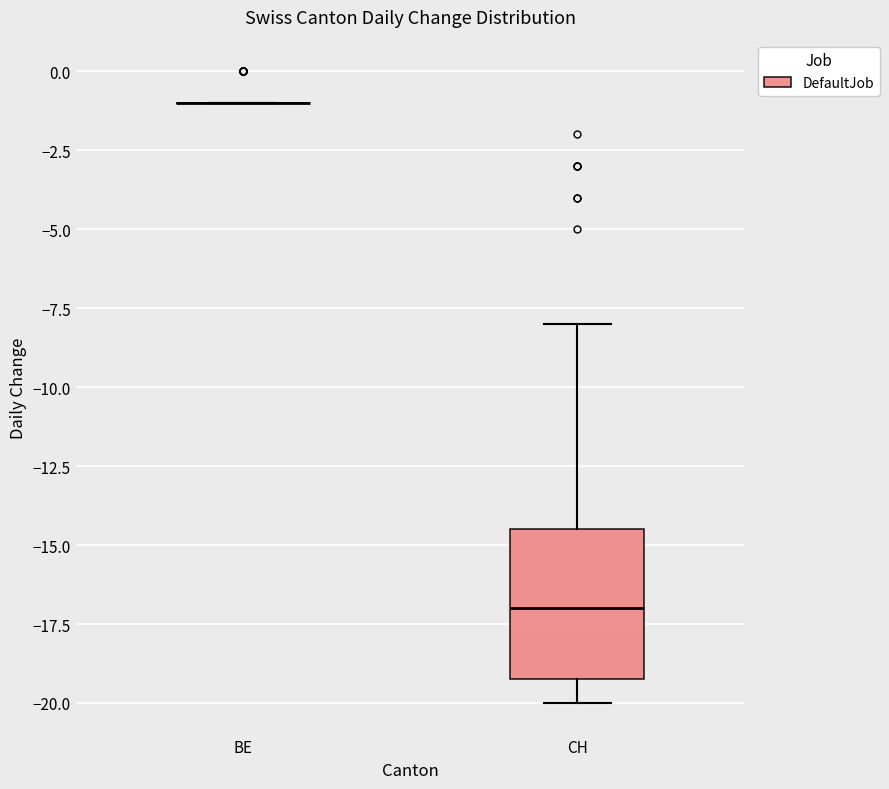

Reading left to right, transcribe this box plot: for each box, give where its median line is, the range the box spans, and where its two whiskers end, as read against the y-axis. The values are not printed on the chart, so give them approximately, as read against the axis.

BE: box collapsed to a line at -1.0, whiskers -1.0 to -1.0
CH: median -17.0, box -19.0 to -14.5, whiskers -20.0 to -8.0